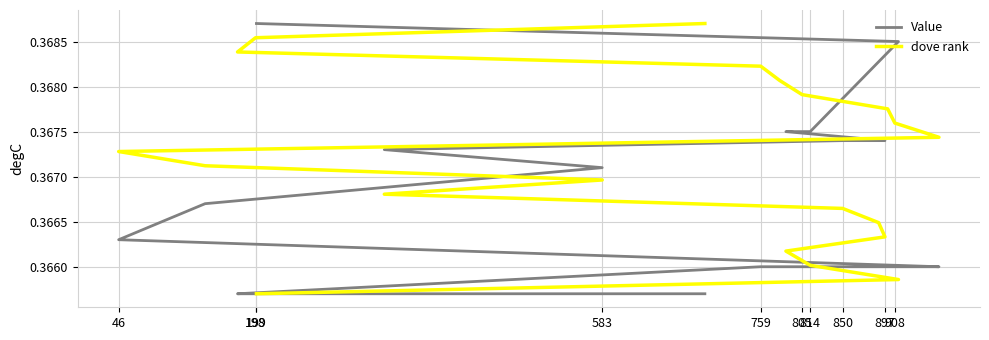

Is this an area chart (filled region under the line)?

No